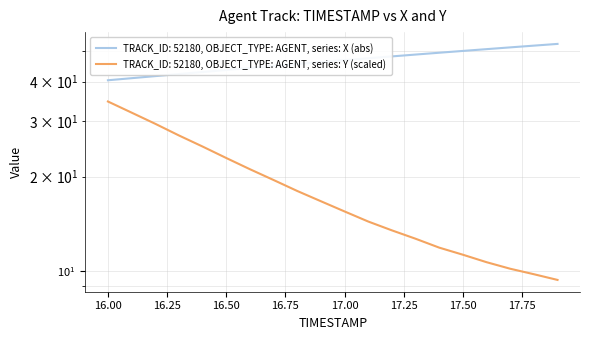

True or false: X and Y cross at least once.

False